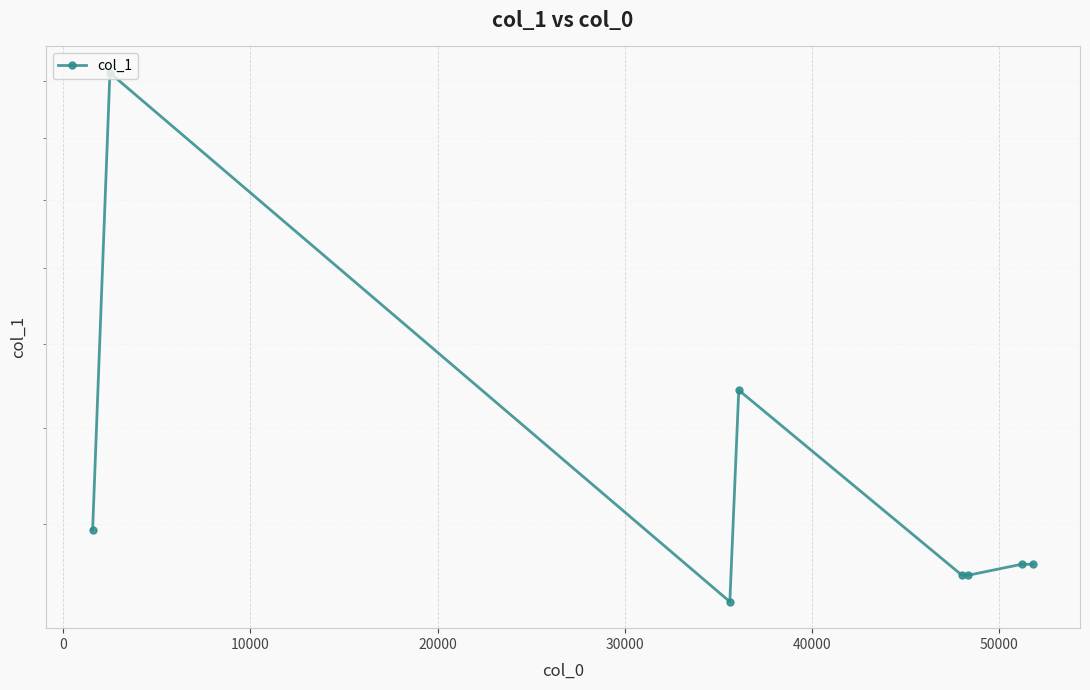

Reading left to right, transcribe all the data shown in this chart.

13.9	26.3	12.6	16.9	13.0	13.0	13.2	13.2